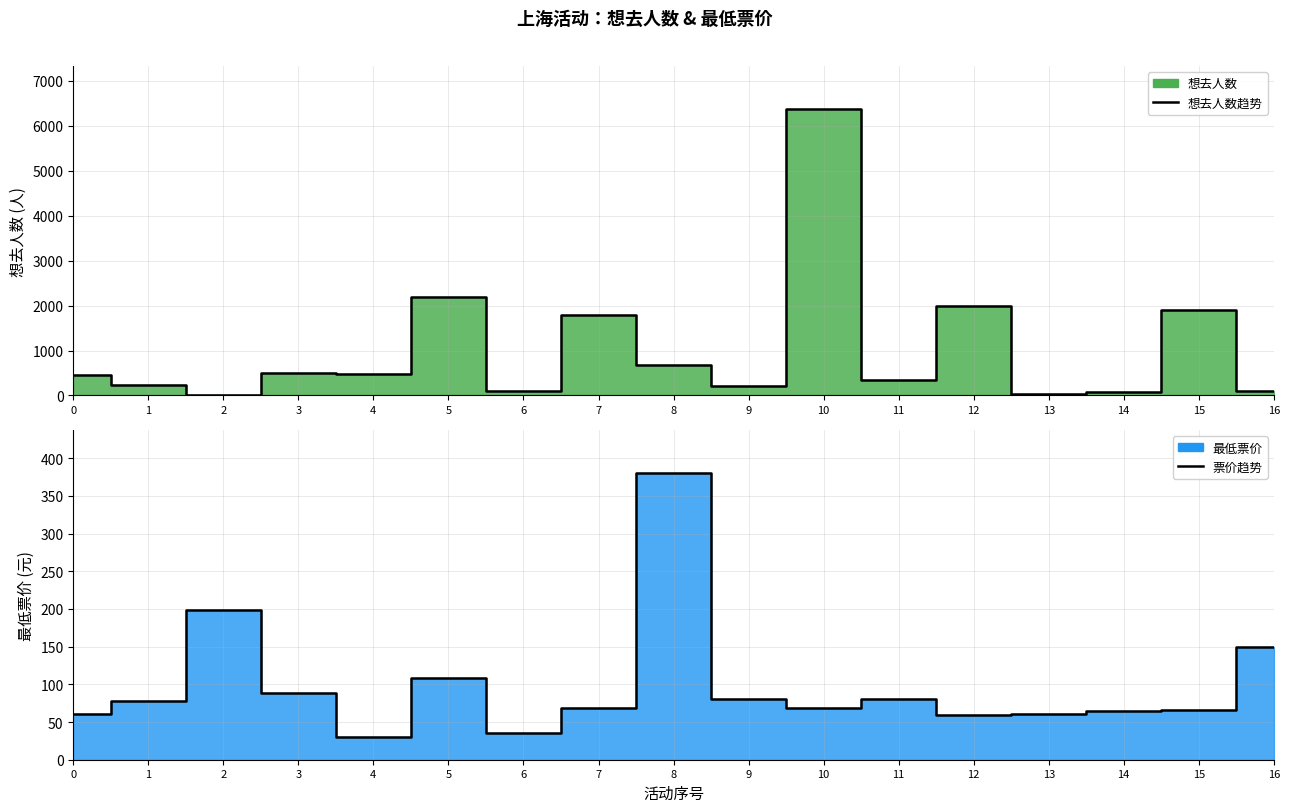

At 11, list the series in order from largest to smallest.

想去人数 (line), 最低票价 (line)